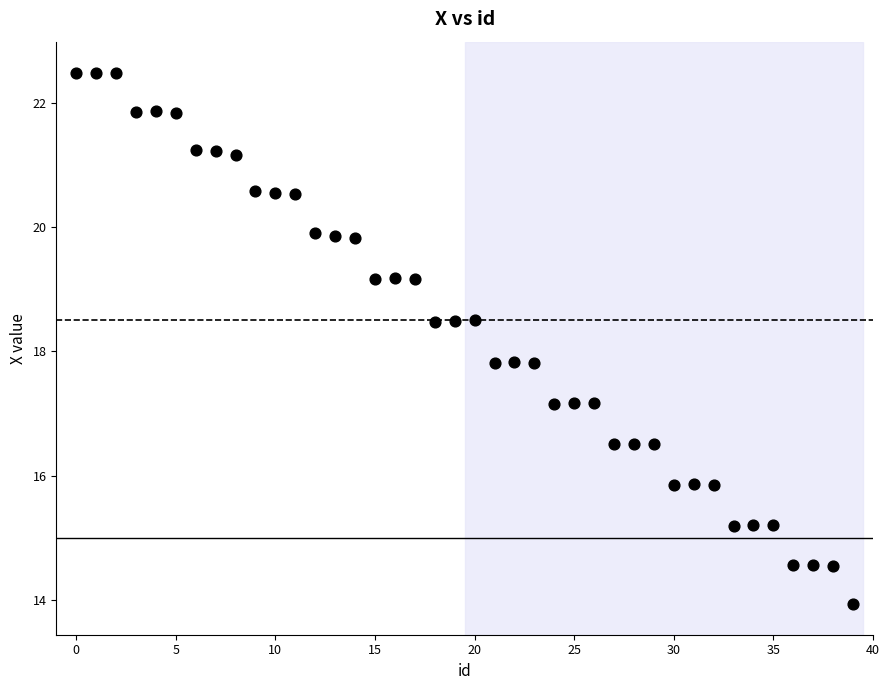

What is the range of Y values (max minus min)?

8.5